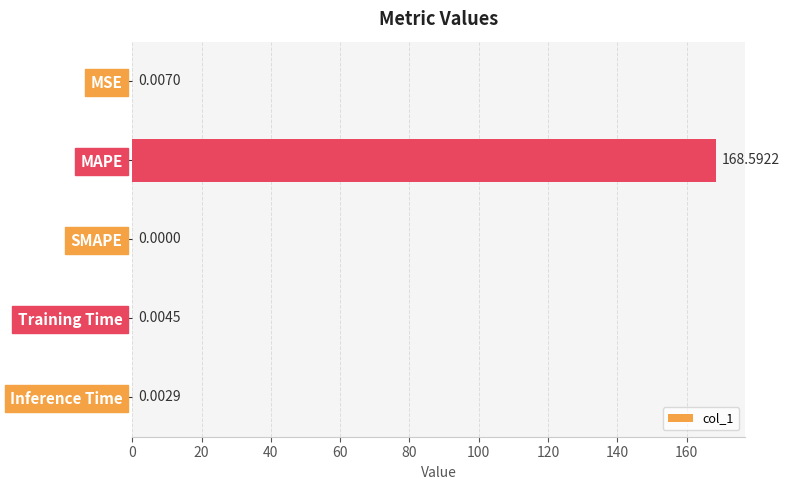

What is the sum of all values?

168.6